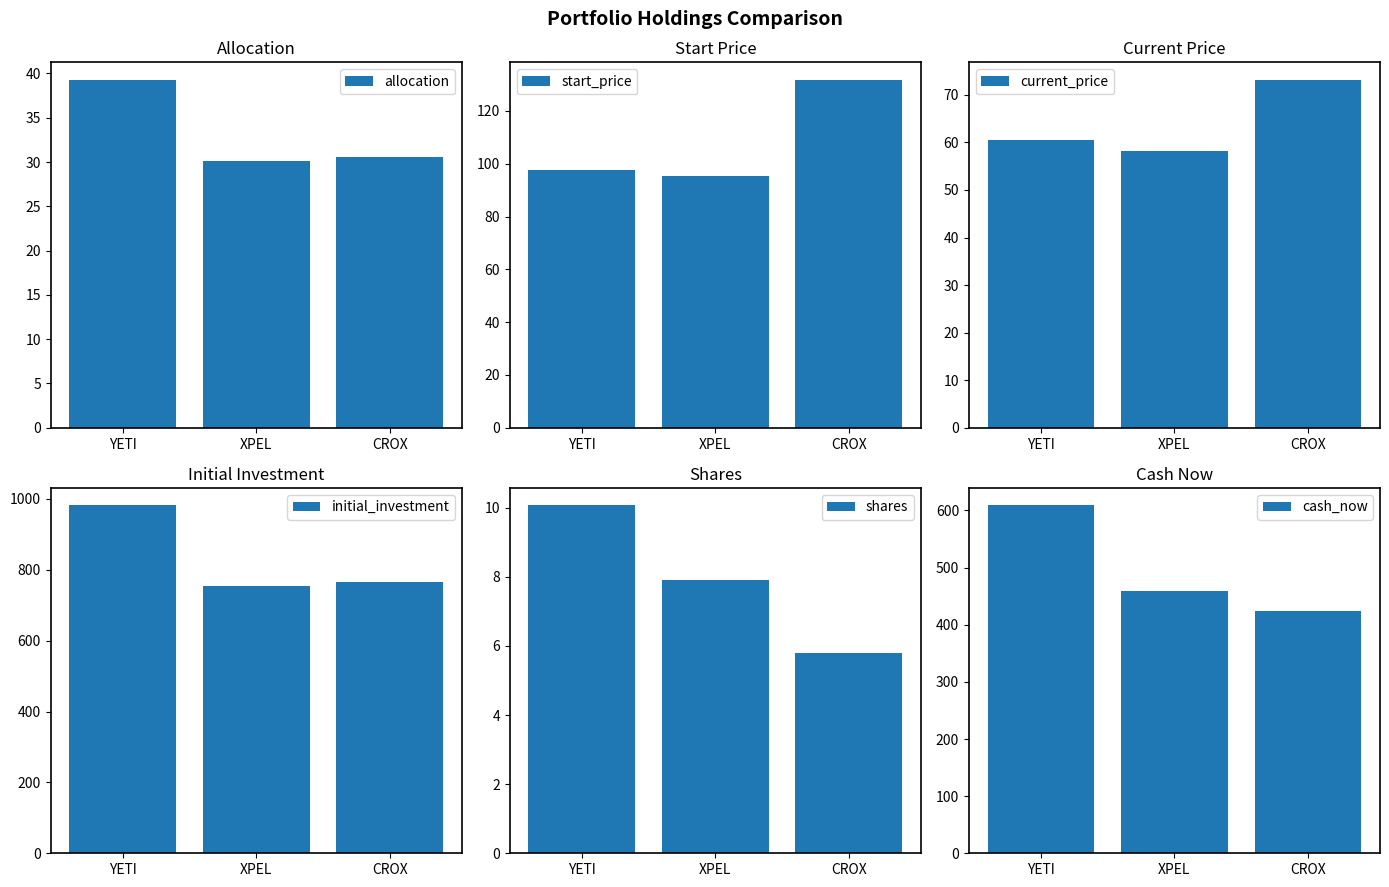

Does the chart contain stacked bars?

No